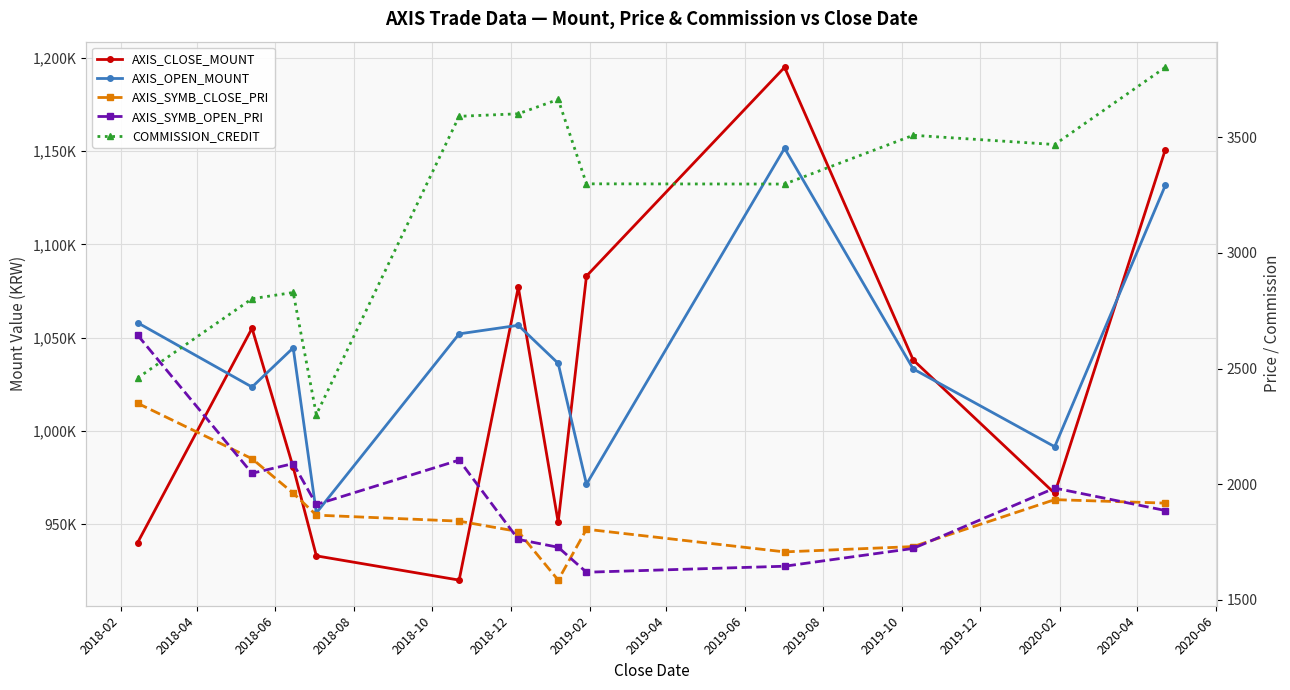

Where do AXIS_CLOSE_MOUNT and AXIS_OPEN_MOUNT first cross each other?

2018-02 and 2018-04